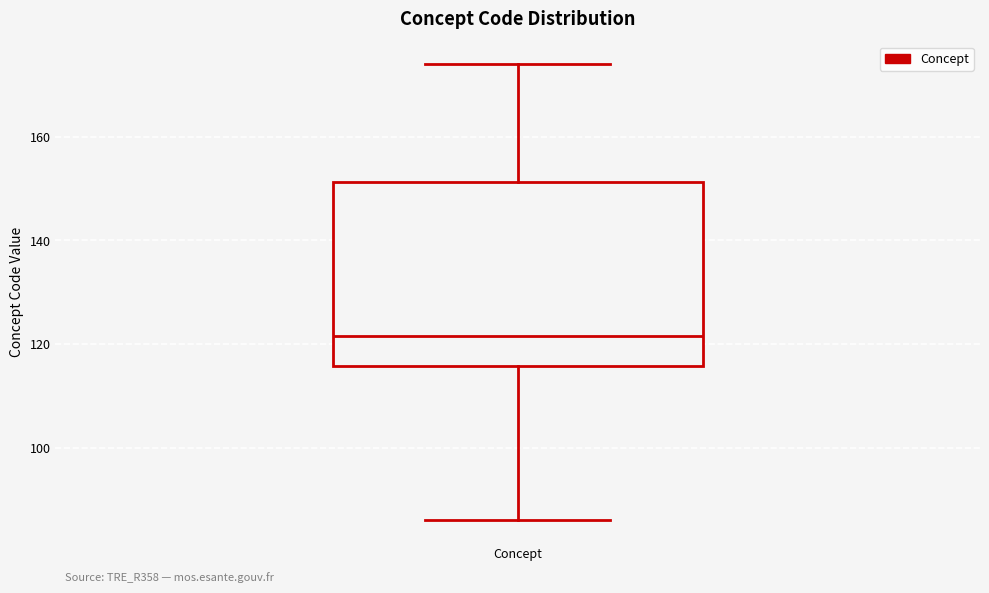

Where is the upper edge of the box for Concept on the y-axis? The values are not printed on the chart, so give them approximately, as read against the axis.

152